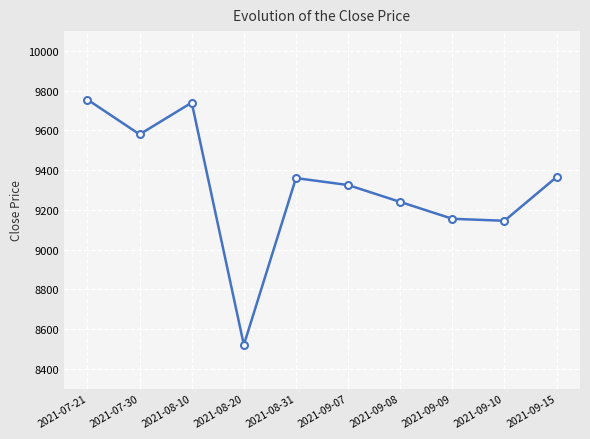

What is the change in value from 2021-08-20 to 2021-09-10?

+625